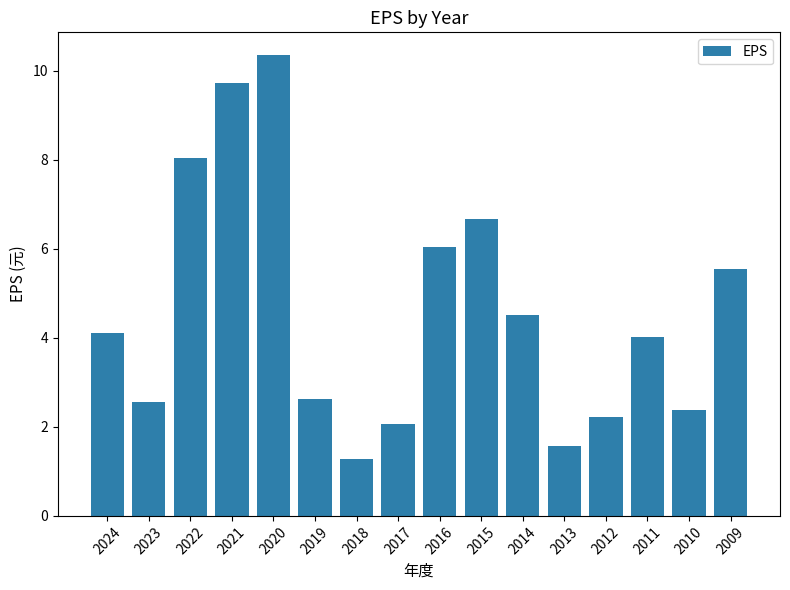

The chart shows a value of 1.1 at 2017. True or false?

False